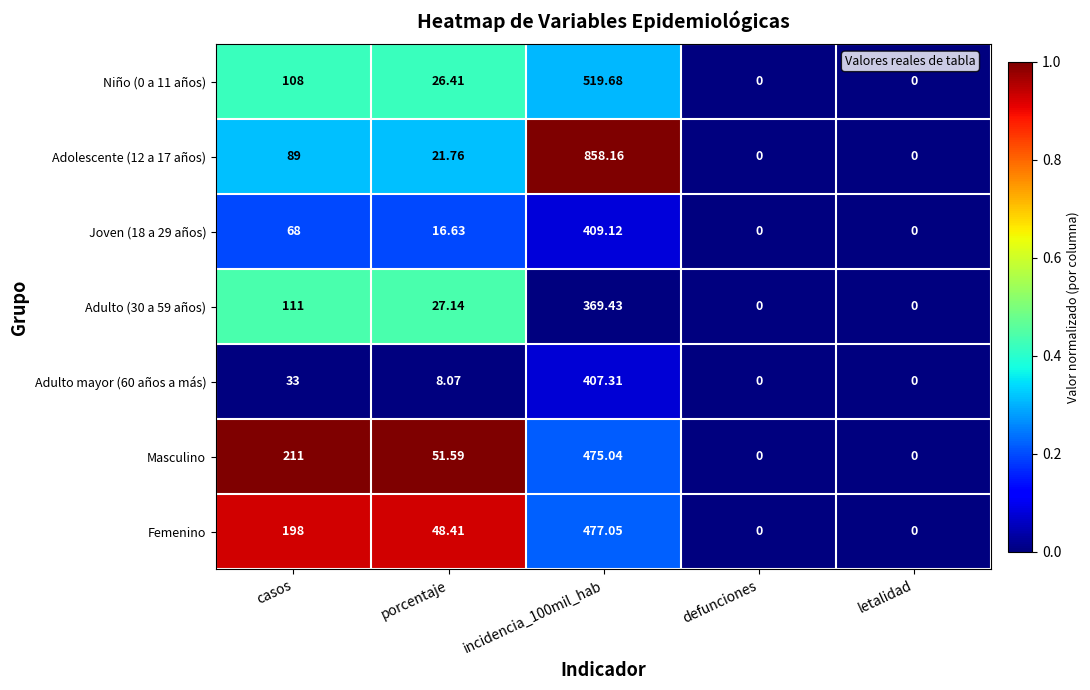

Which series changed the most between casos and defunciones?

Masculino